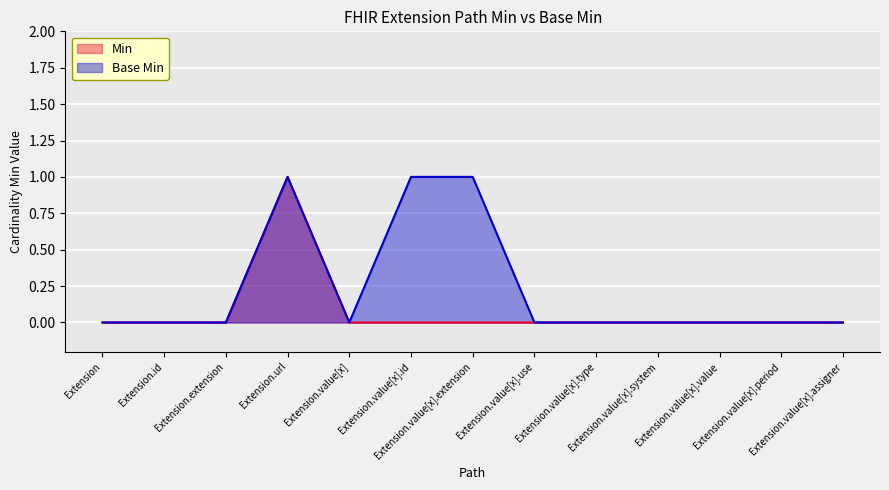

What is the sum of all Min values?

1